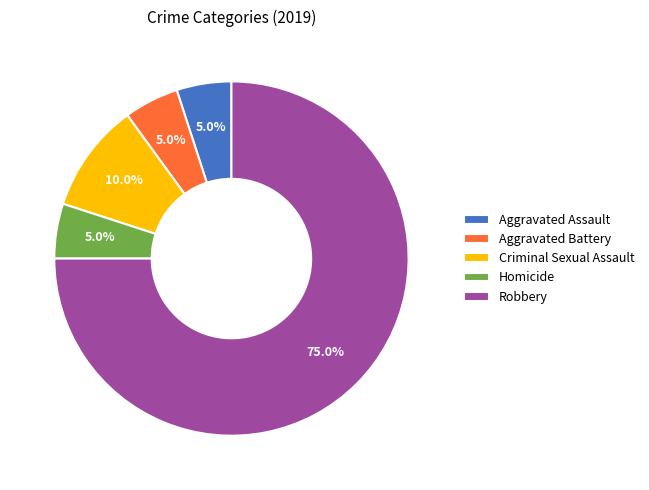

True or false: Homicide accounts for 12% of the total.

False